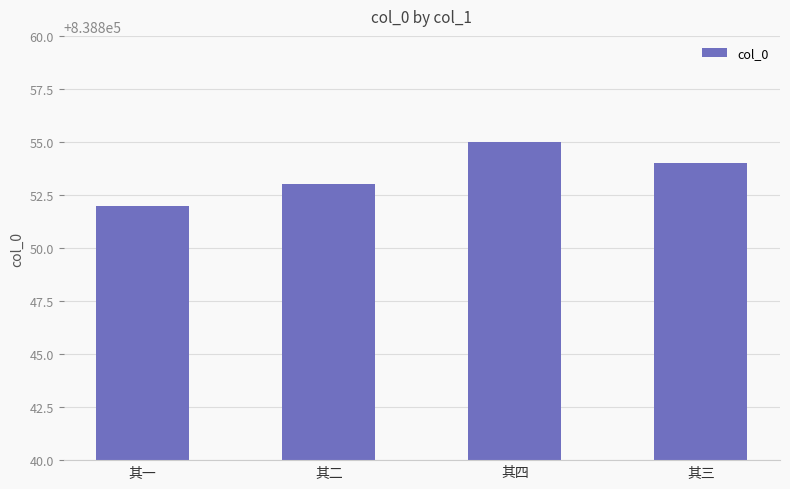

Which category has the highest value across all series?

其四